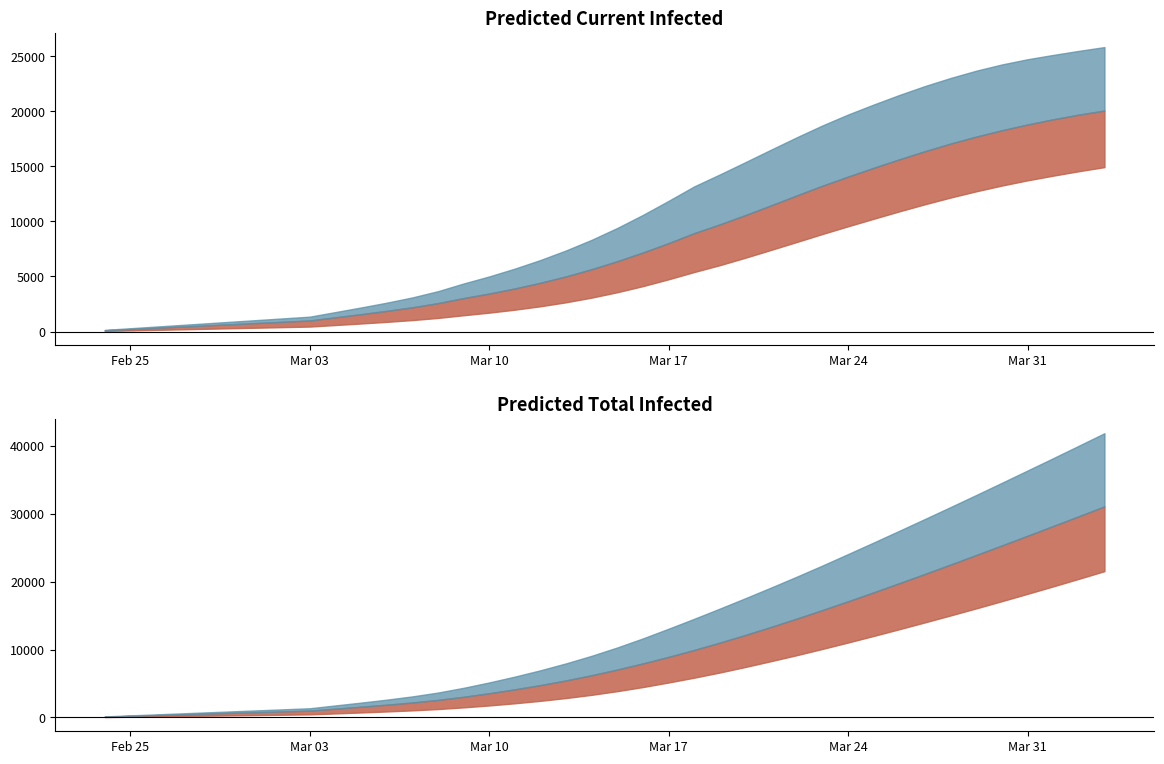

Read the predicted_current_infected_lower value at 3.

200